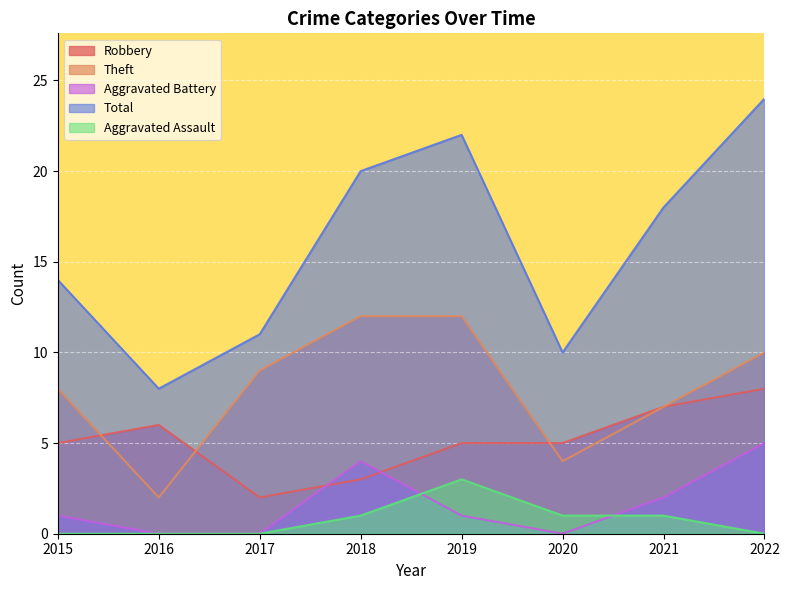

What is the value of the Theft point at the 2nd from the left?

2